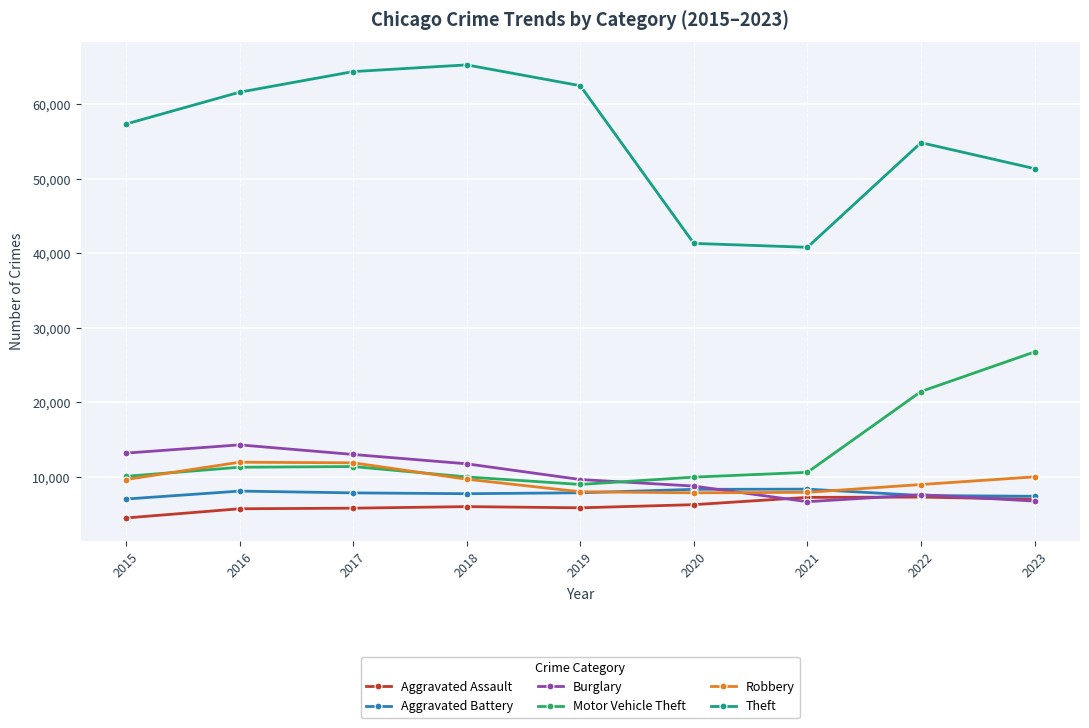

True or false: Theft and Aggravated Assault cross at least once.

False